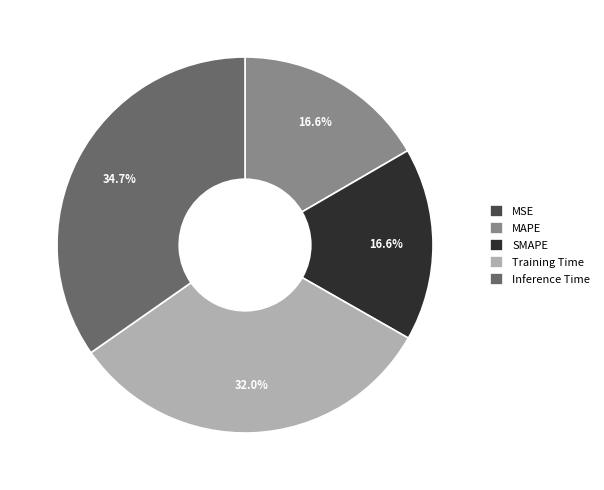

To the nearest percent, what percentage of the pie is SMAPE?

17%